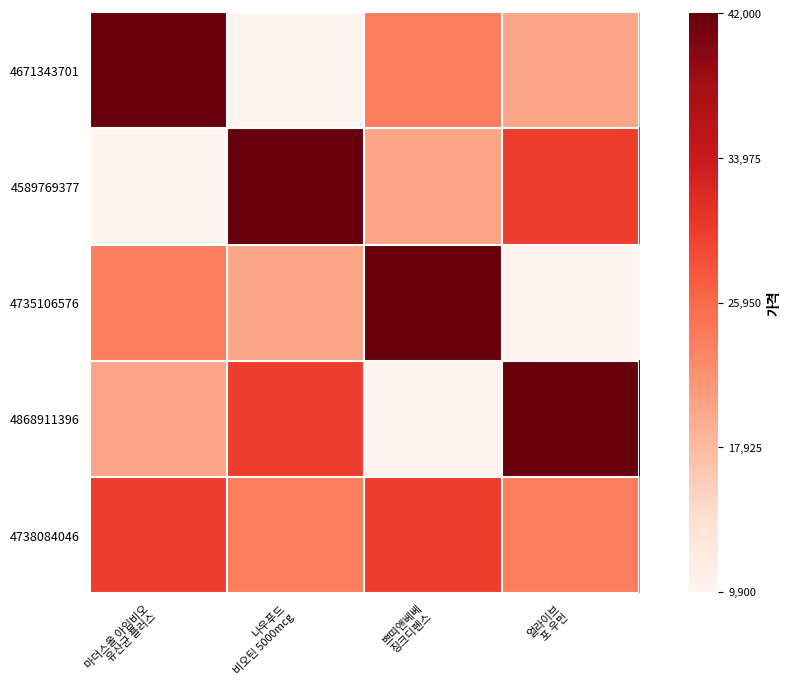

What is the difference between the highest and lowest values at 나우푸드
비오틴 5000mcg?

32100